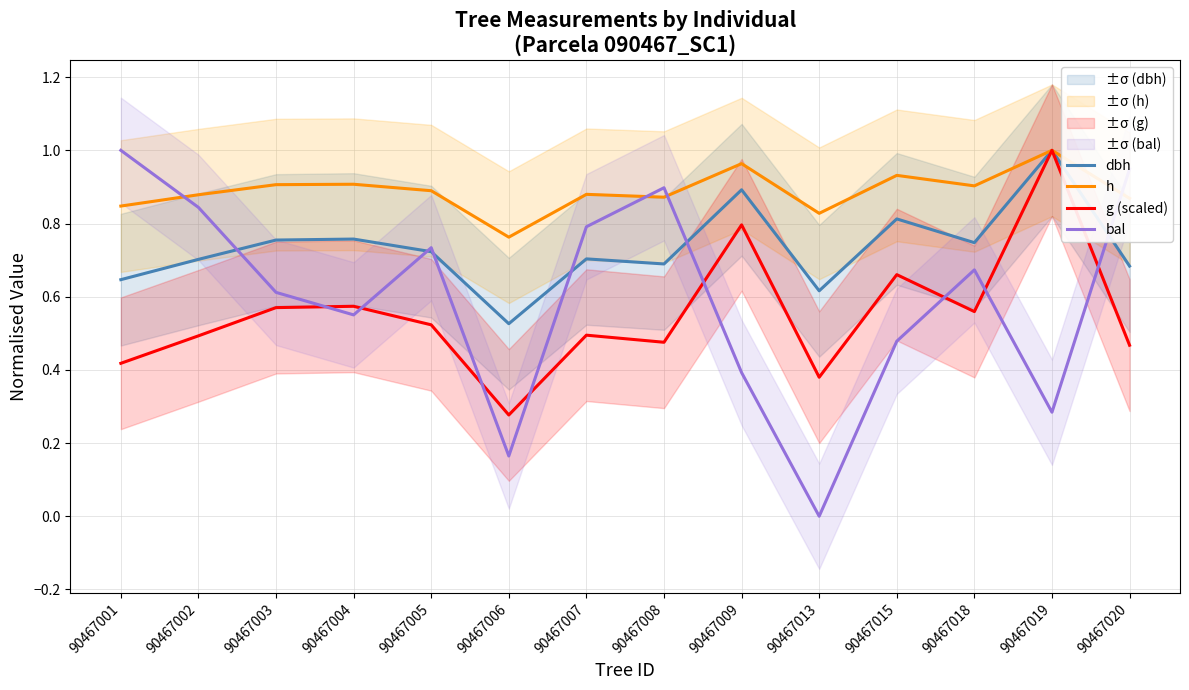

At which category does dbh reach its first local peak?

90467004